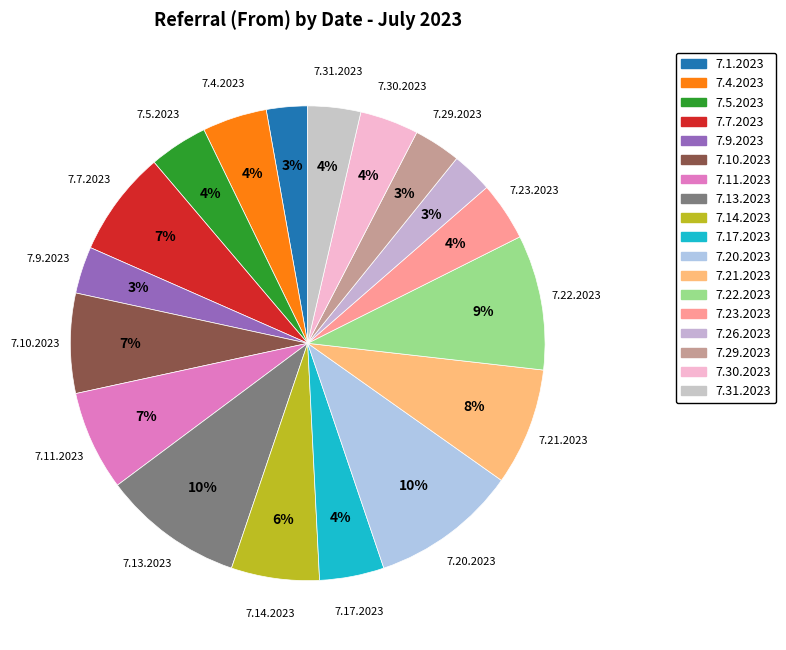

Count the number of slices in the pie.

18